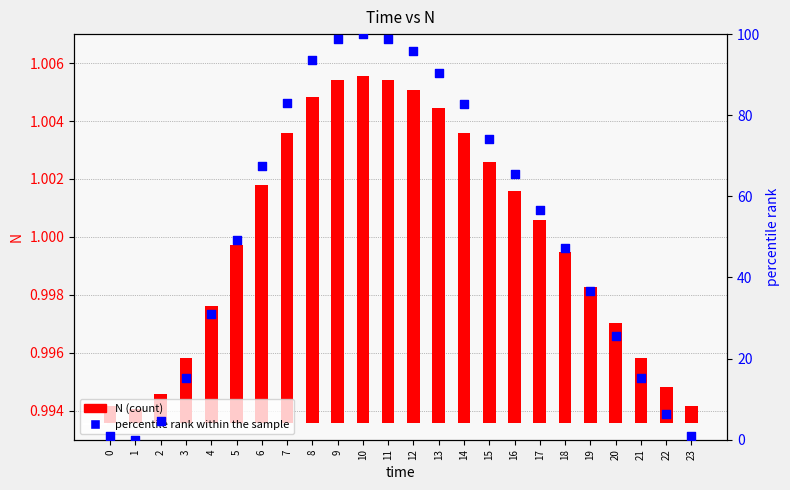

Which series reaches the minimum Y coordinate?

percentile rank within the sample